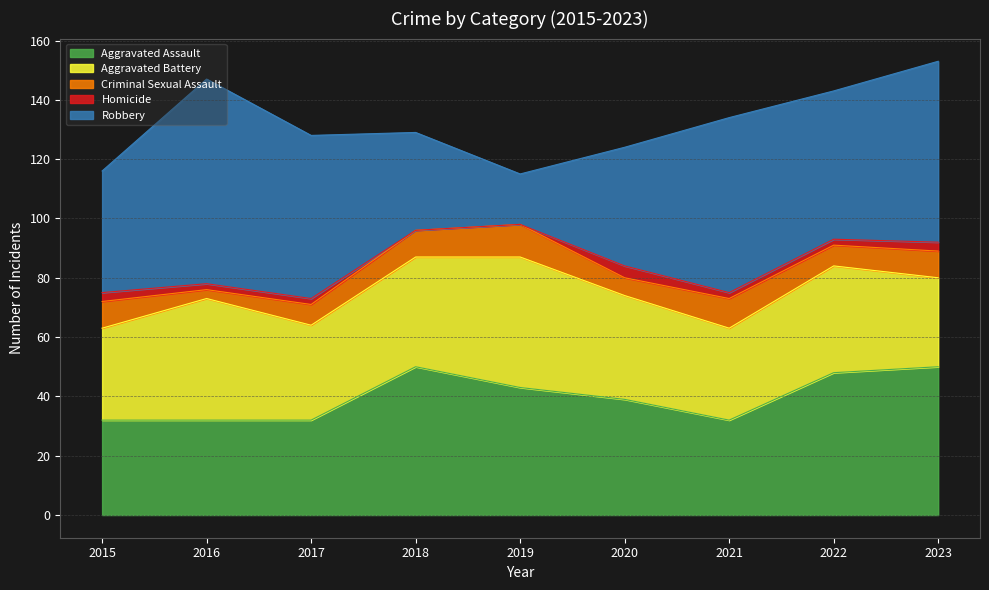

Which series has the largest total across all categories?

Robbery